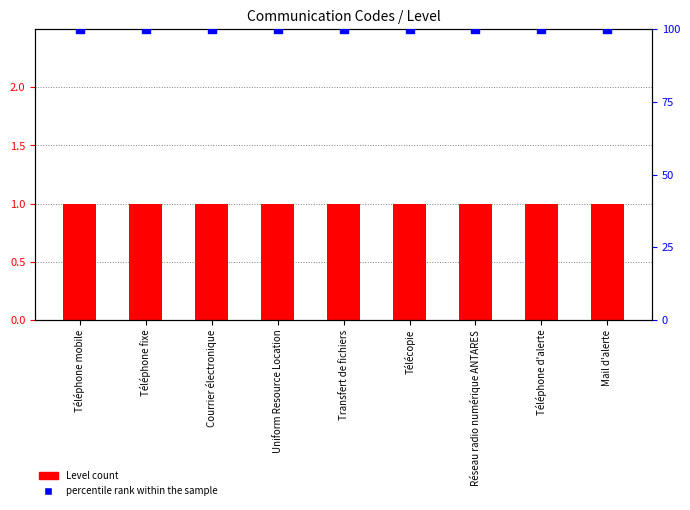

What is the total value across all series at Réseau radio numérique ANTARES?

101